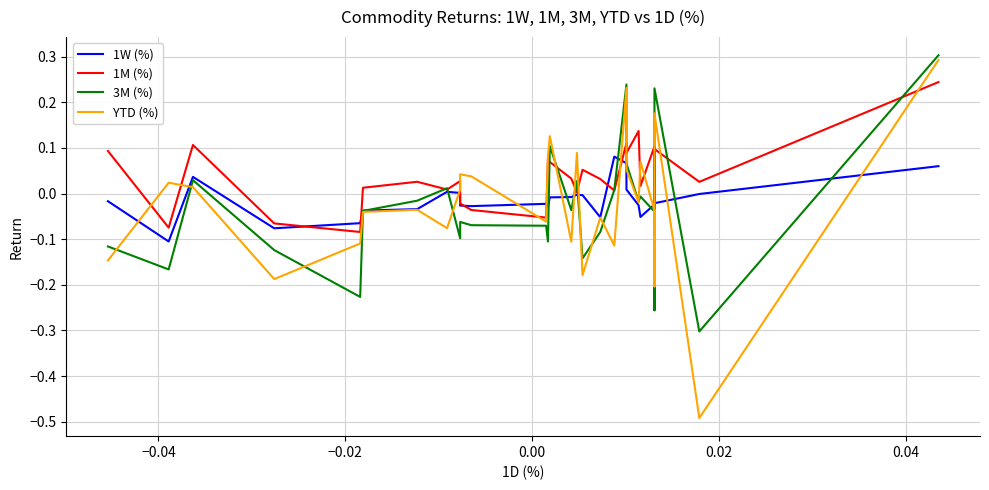

True or false: 1M (%) has a value of 0.0 at 7.

False